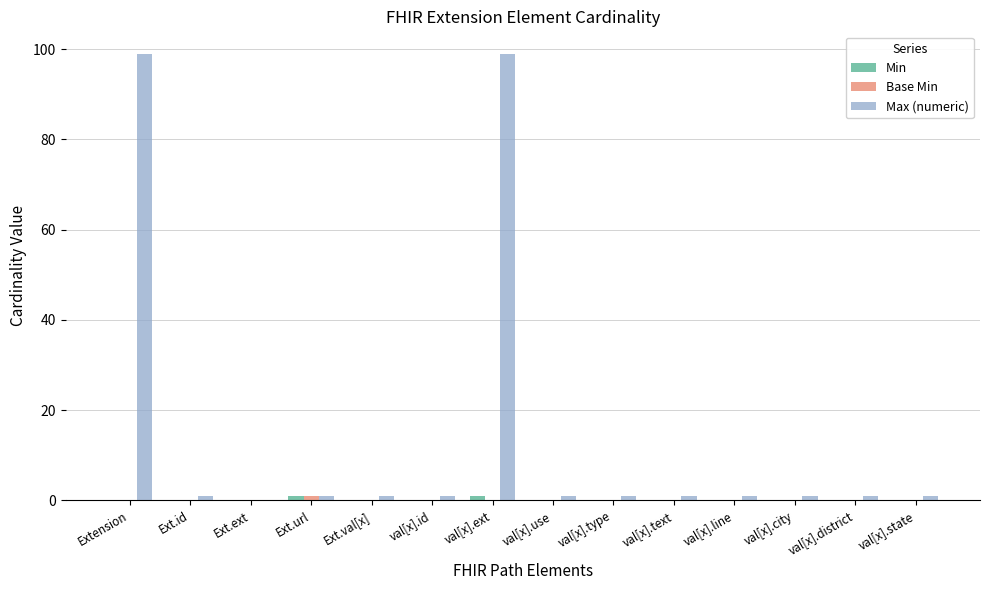

How many distinct data groups are displayed?

3